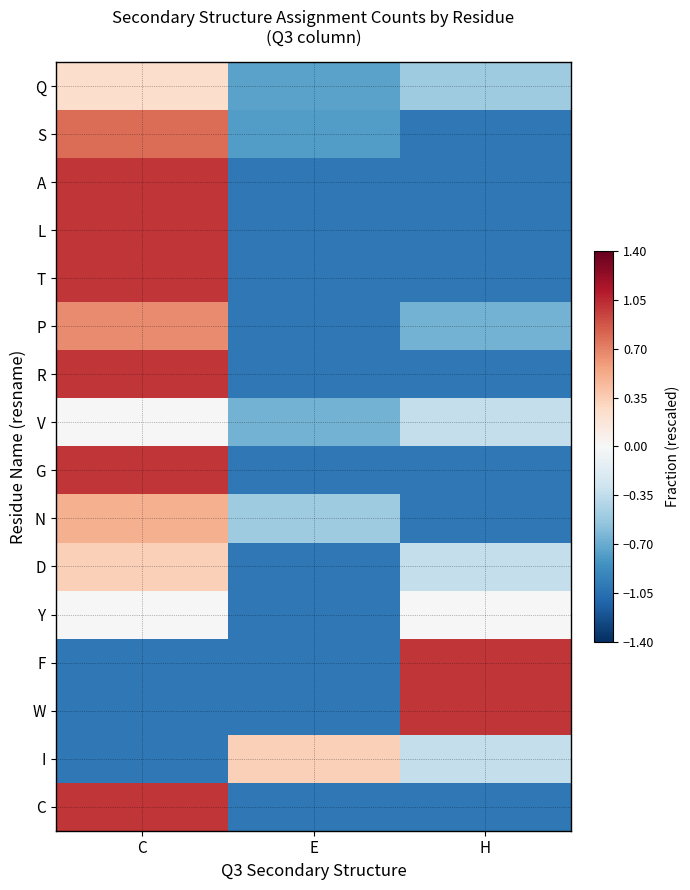

At which category is the sum across all series the highest?

C